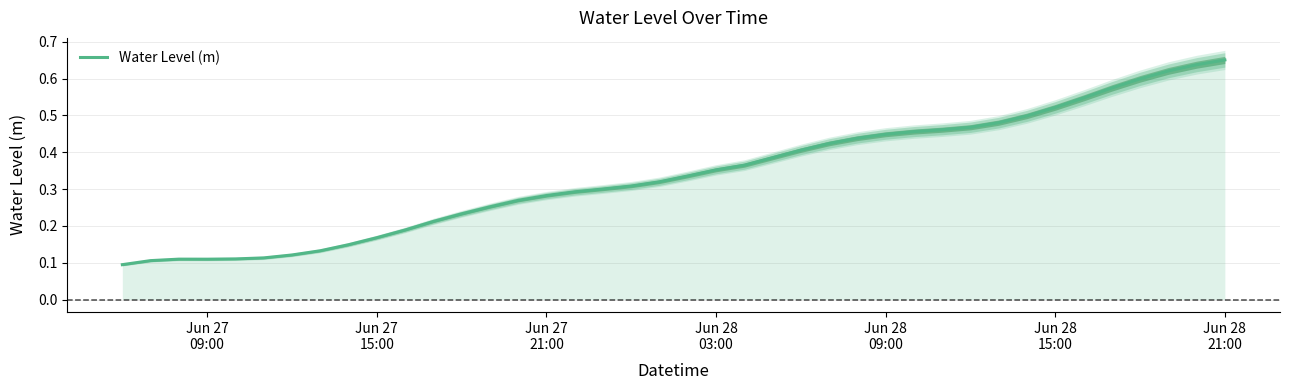

What is the label of the 22nd point from the left?

Jun 28 03:00